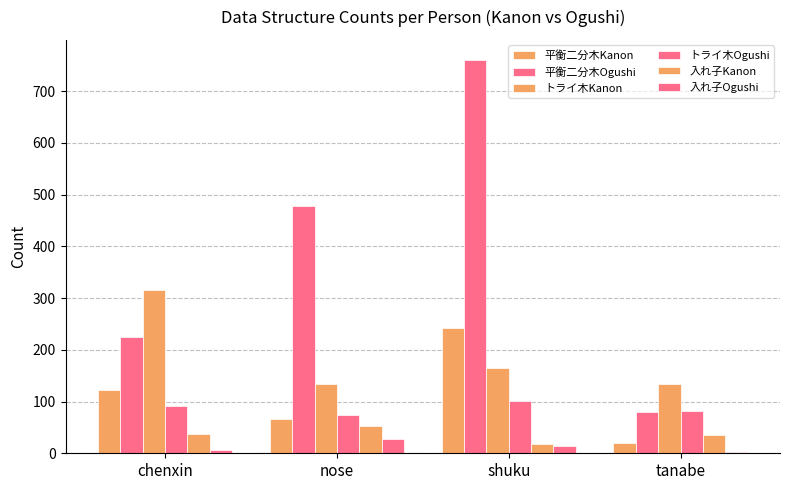

Count the number of categories in the chart.

4